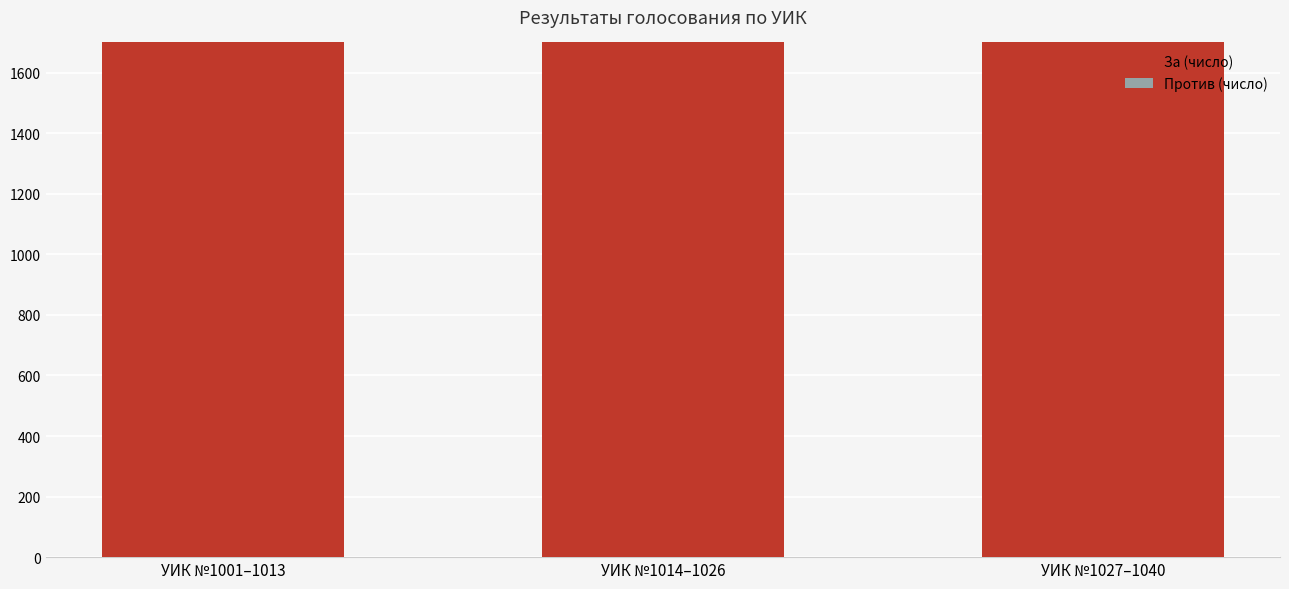

What is the label of the 2nd bar from the left?

УИК №1014–1026